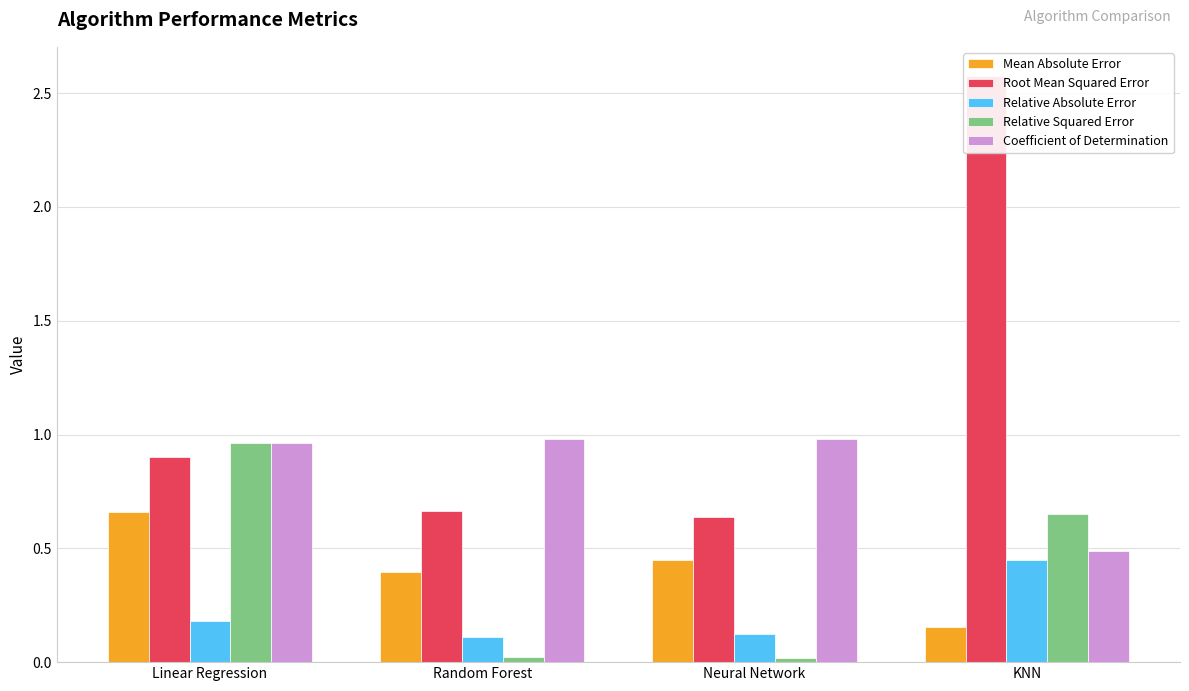

What is the average value of the Root Mean Squared Error series?

1.2